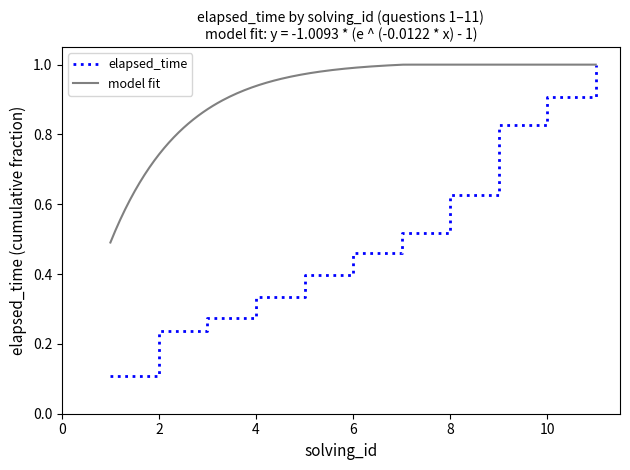

What is the minimum value shown in the chart?

0.1